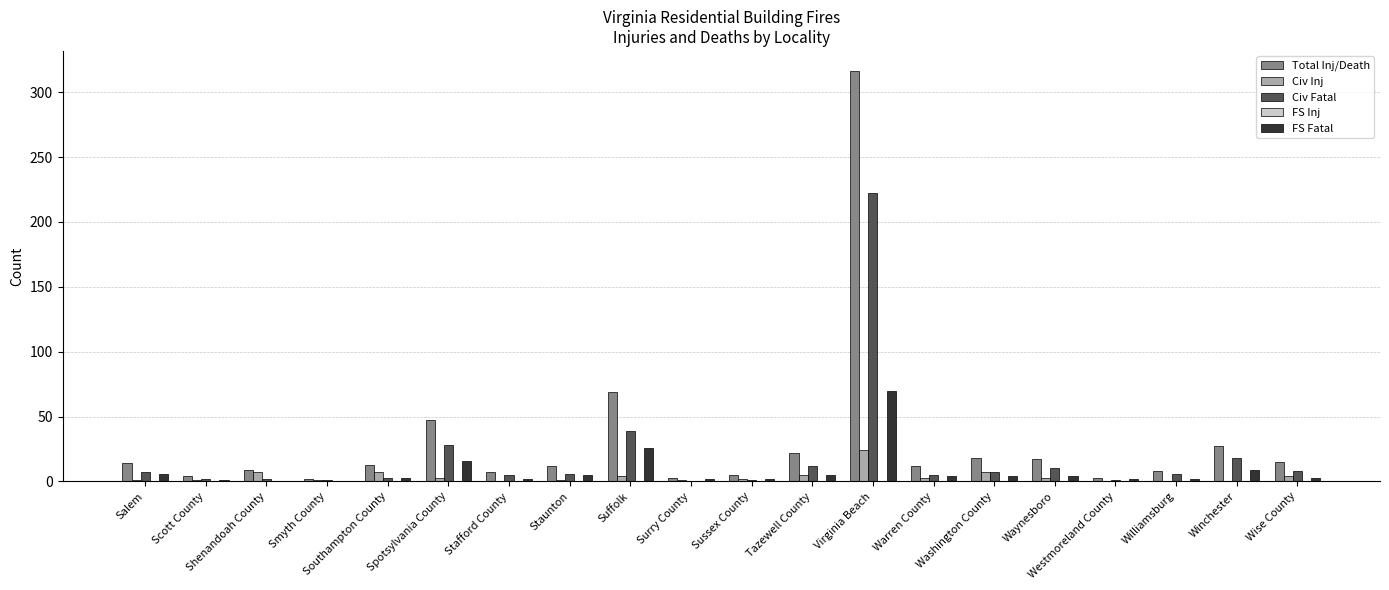

Is the value of Total Inj/Death at Winchester greater than the value of FS Fatal at Shenandoah County?

Yes